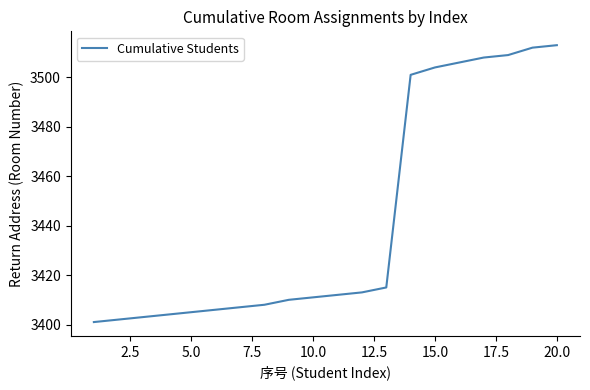

What is the smallest value displayed?

3401